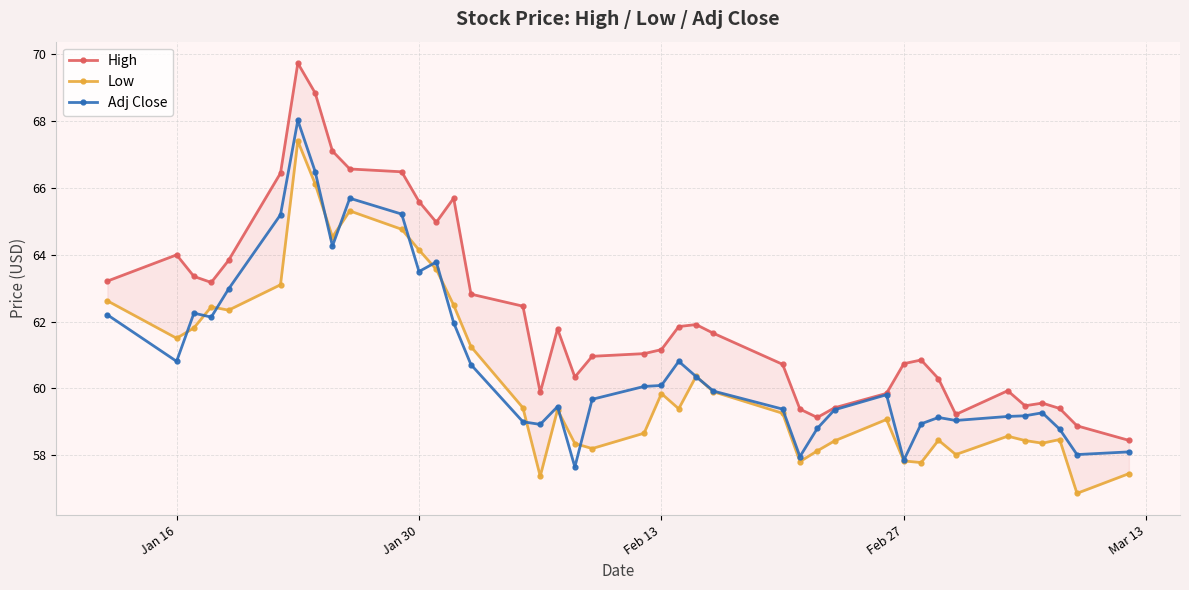

What is the value of the High point at the 28th from the left?

59.1